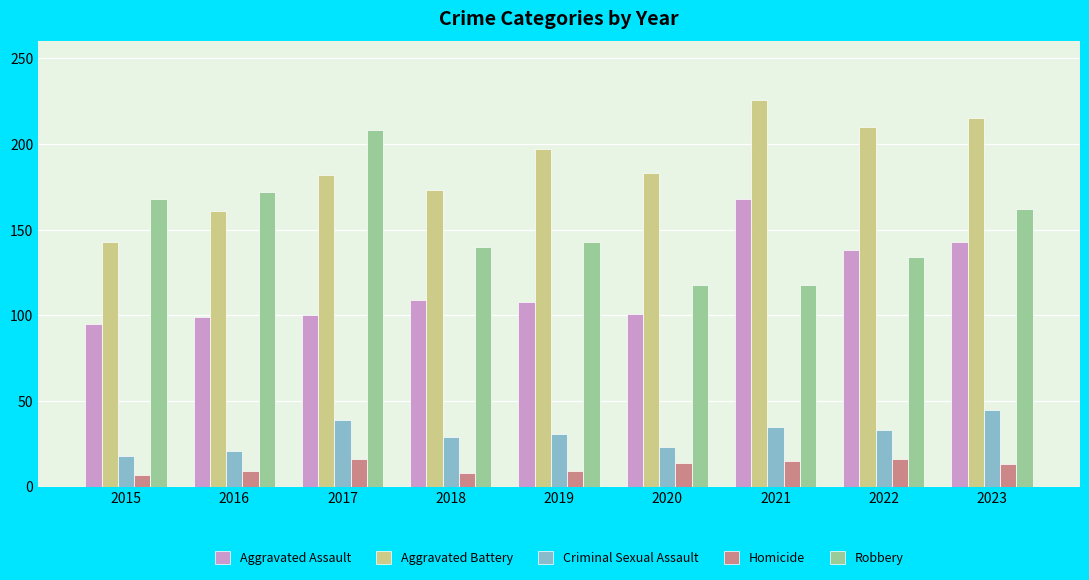

The value of Aggravated Battery at 2016 is 161. True or false?

True